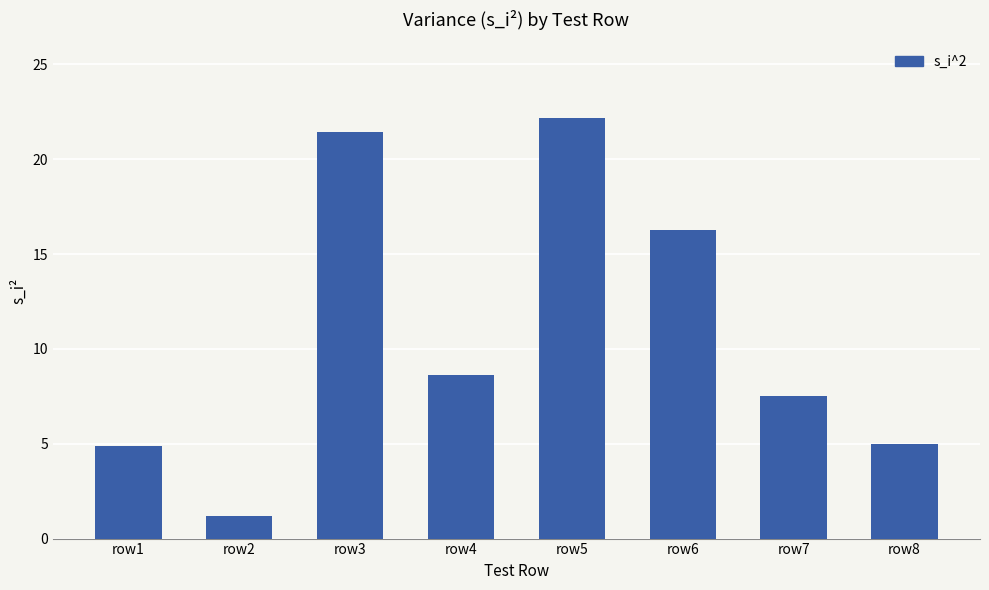

Read the value at row7.

7.5